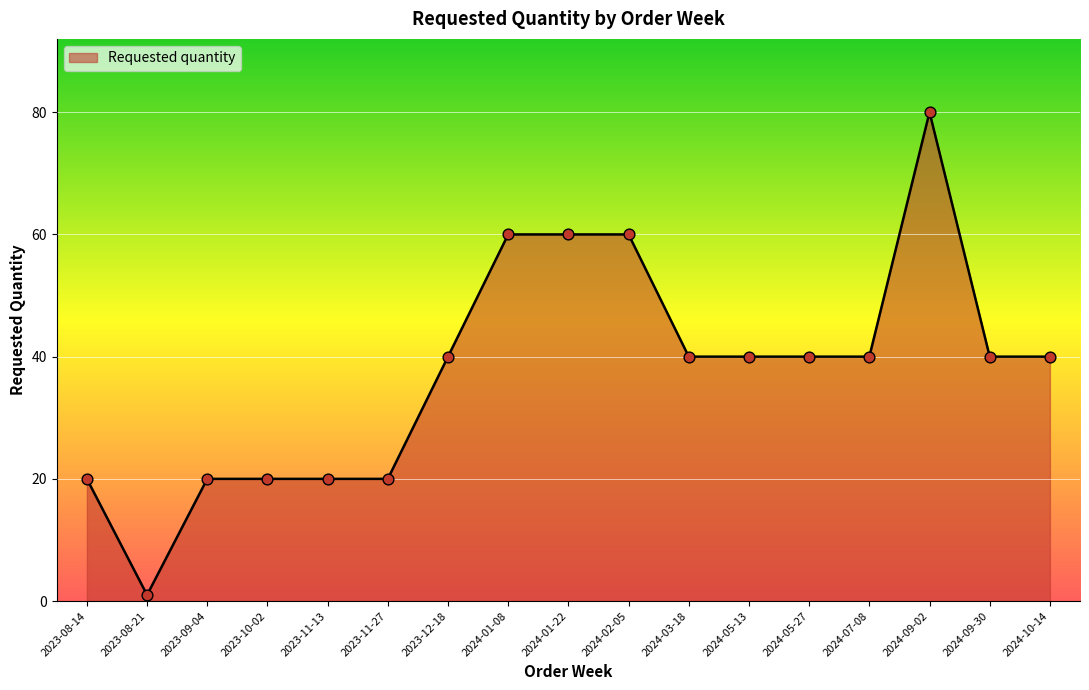

Between 2024-01-08 and 2023-10-02, which is larger?

2024-01-08